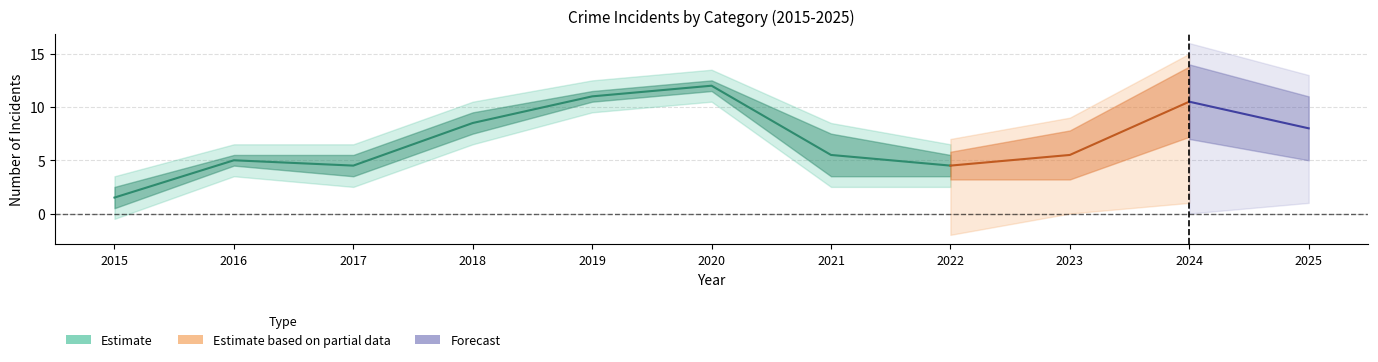

Which category has the highest value across all series?

2024